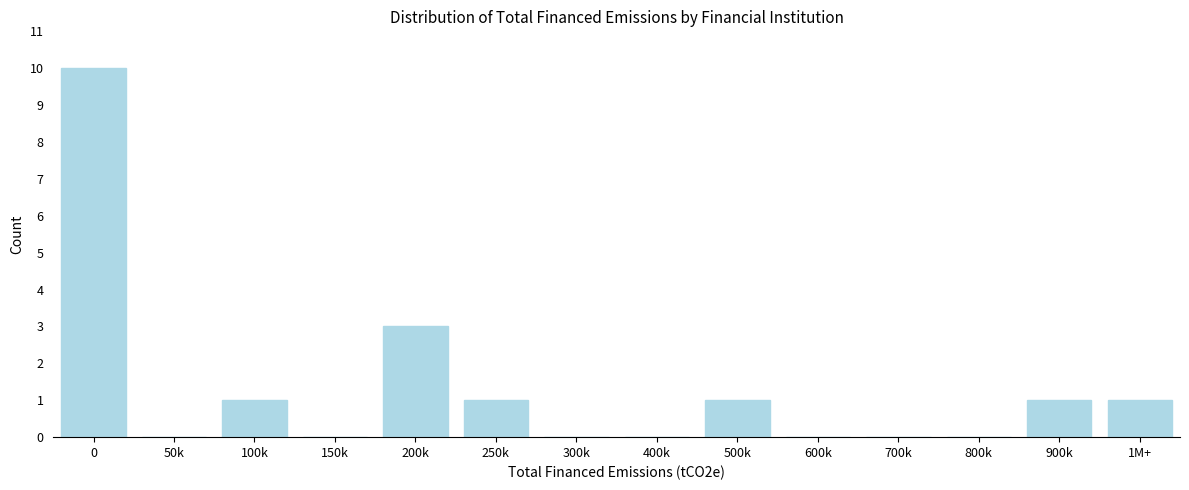

Reading left to right, extract all data points from this chart.

0=10	50k=0	100k=1	150k=0	200k=3	250k=1	300k=0	400k=0	500k=1	600k=0	700k=0	800k=0	900k=1	1M+=1